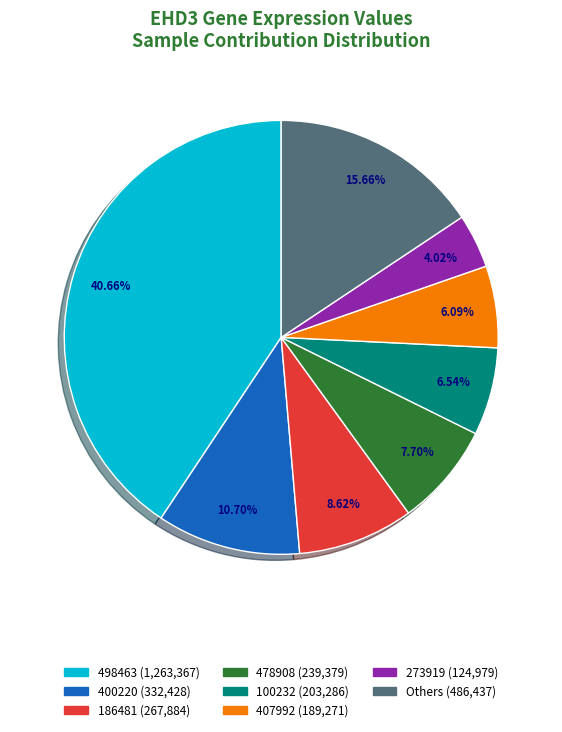

To the nearest percent, what is the difference between the largest and smallest slice percentages?

37%